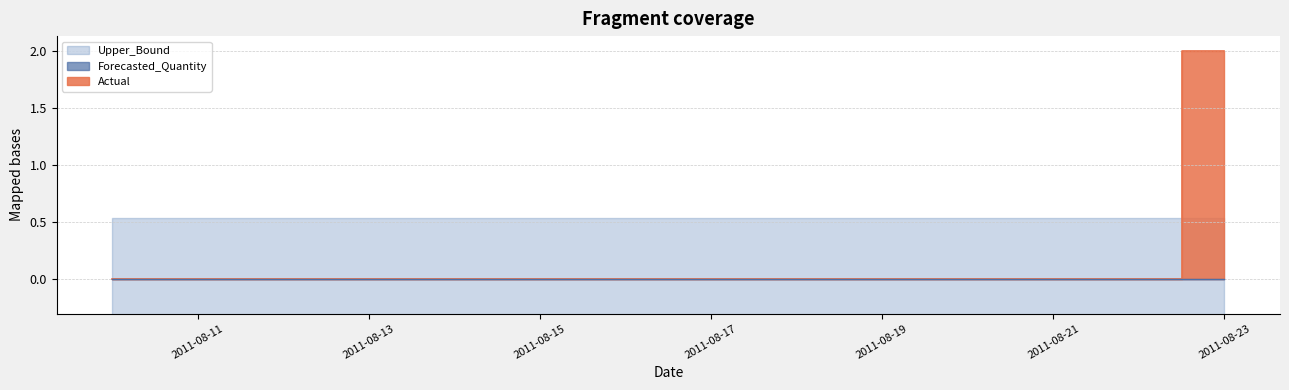

What is the maximum value for Actual?

2.0